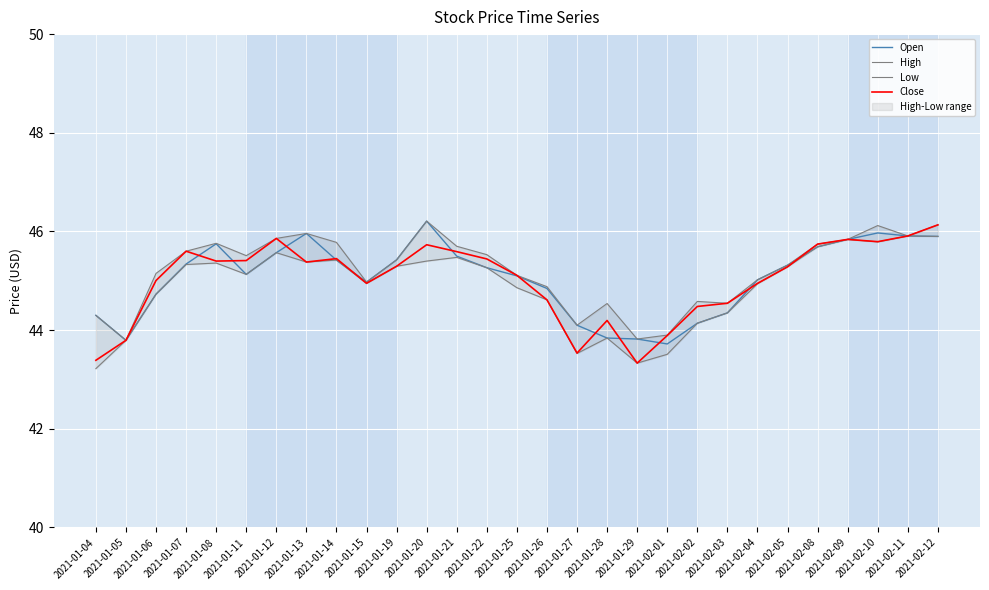

Read the High value at 2021-01-26.

44.9